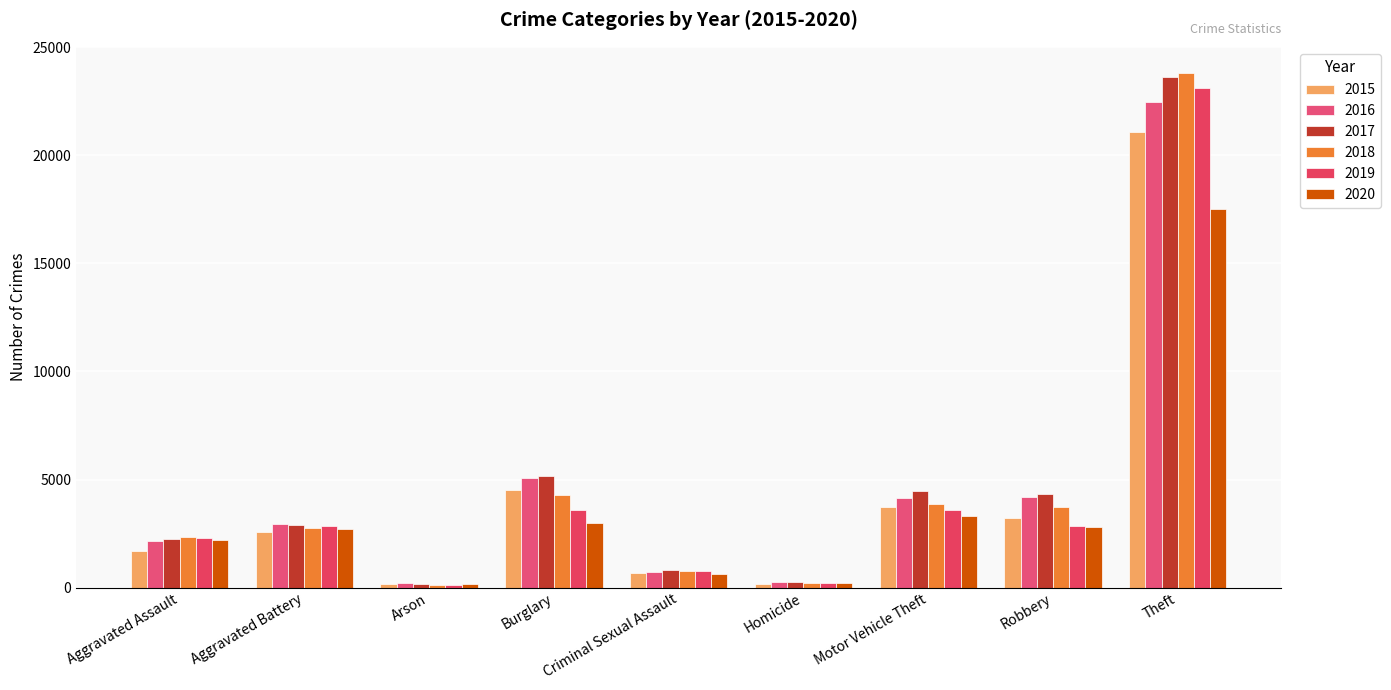

What is the value of the 2016 bar at the 7th from the left?

4126